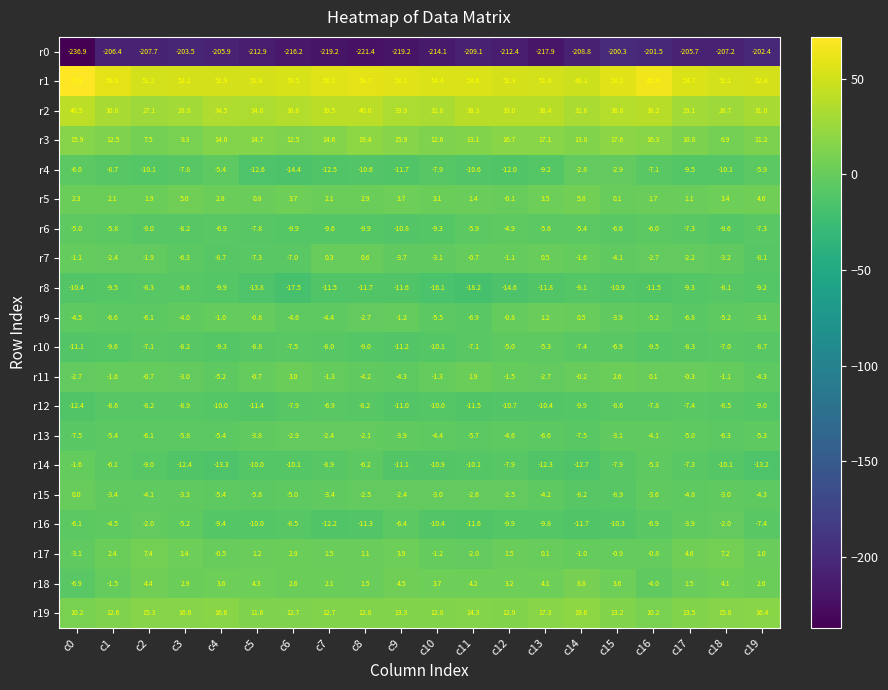

True or false: r7 has a value of -1.1 at c0.

True